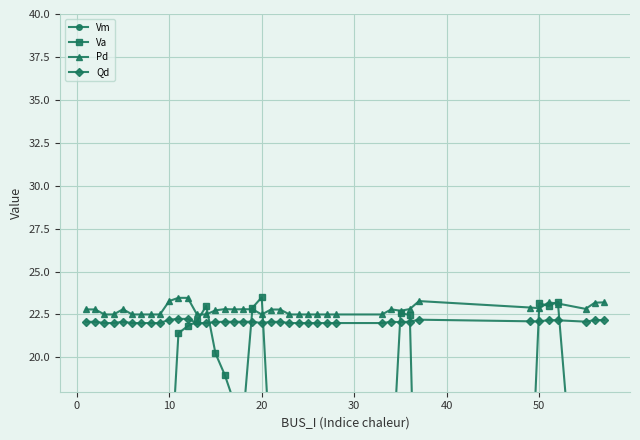

True or false: Pd has more than 1 points higher than both neighbors.

True